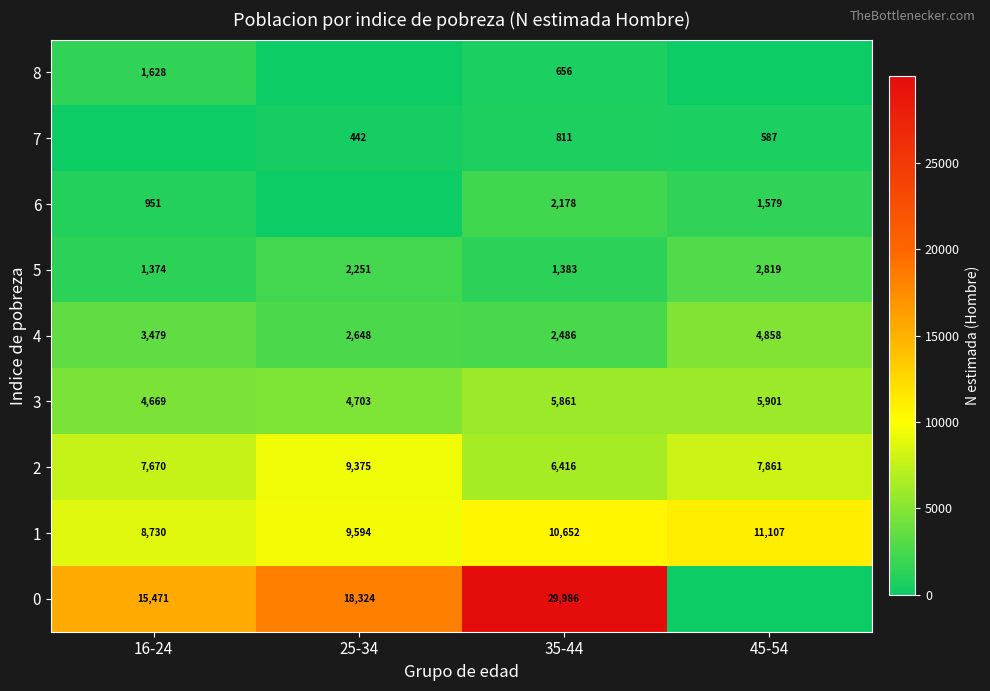

What is the difference between the highest and lowest values at 35-44?

29330